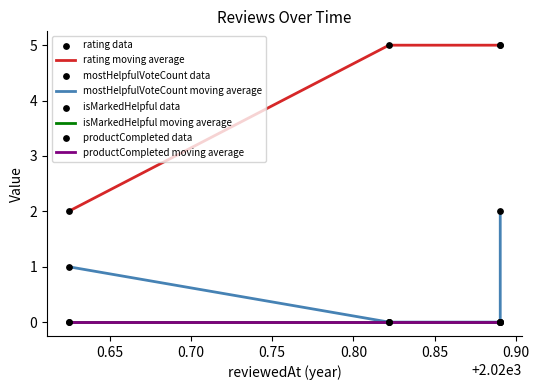

At which category is the sum across all series the highest?

1605970063489